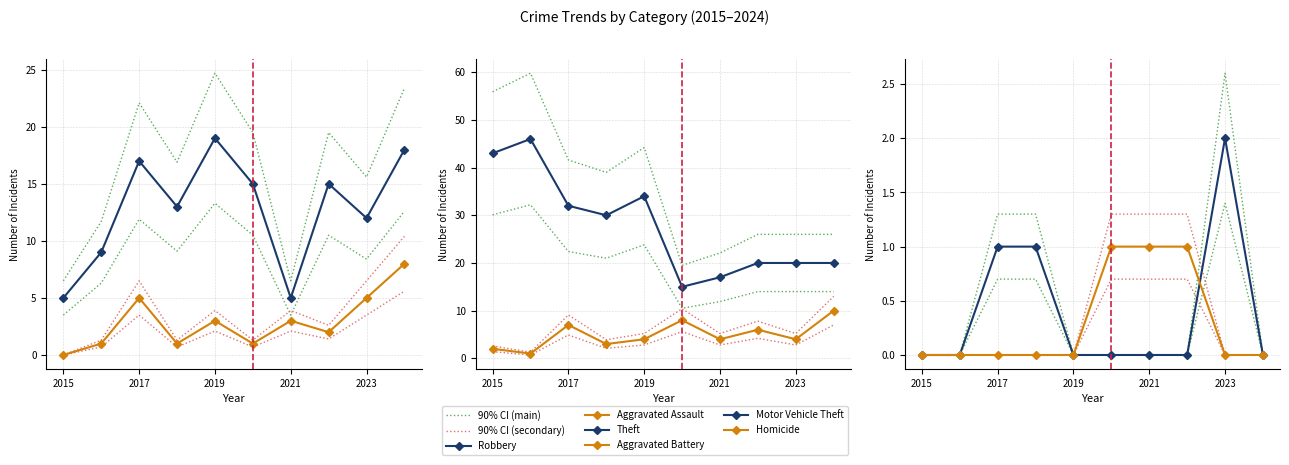

What are all the series names shown in the legend?

Robbery, Theft, Aggravated Battery, Aggravated Assault, Motor Vehicle Theft, Homicide